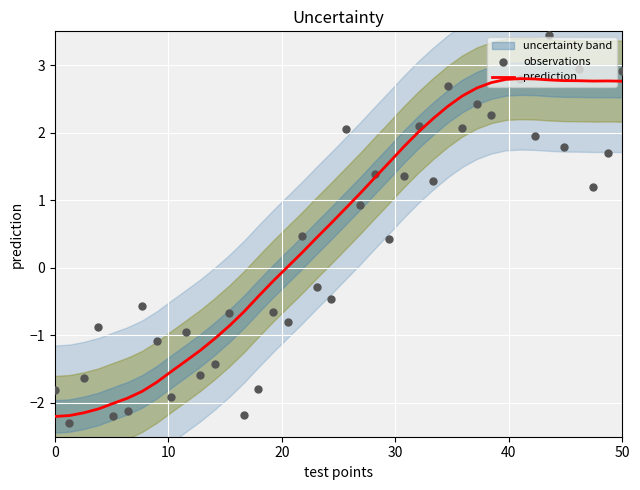

What is the maximum value for prediction?

2.8